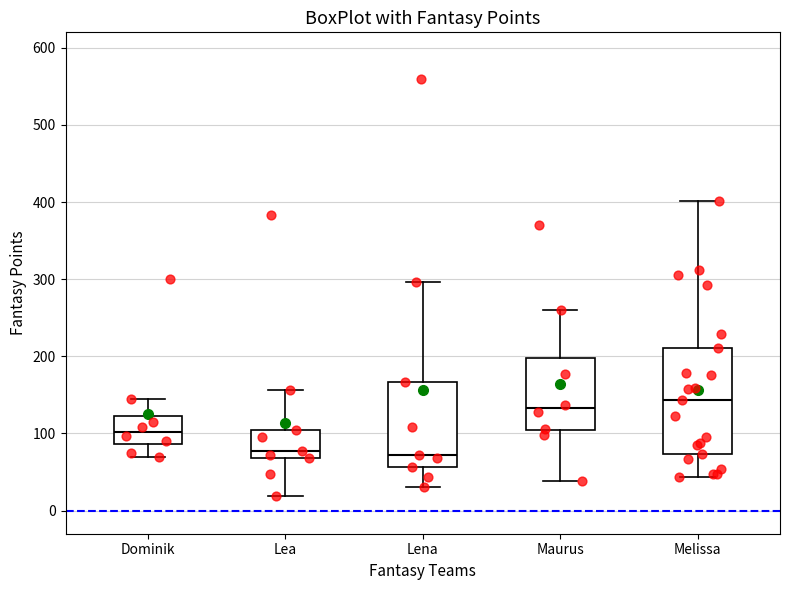

Which box is the tallest, from its lower edge to its upper edge?

Melissa